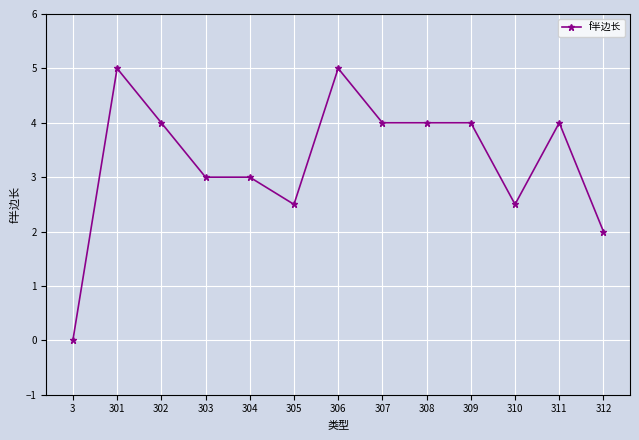

What is the difference between the maximum and minimum values?

5.0